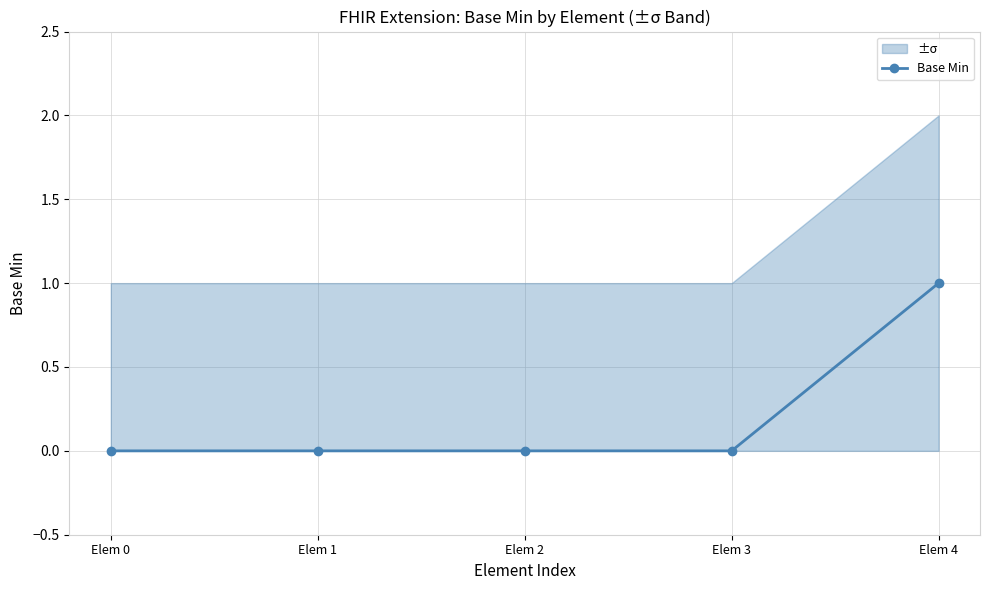

True or false: the data shows 0 at Elem 3.

True